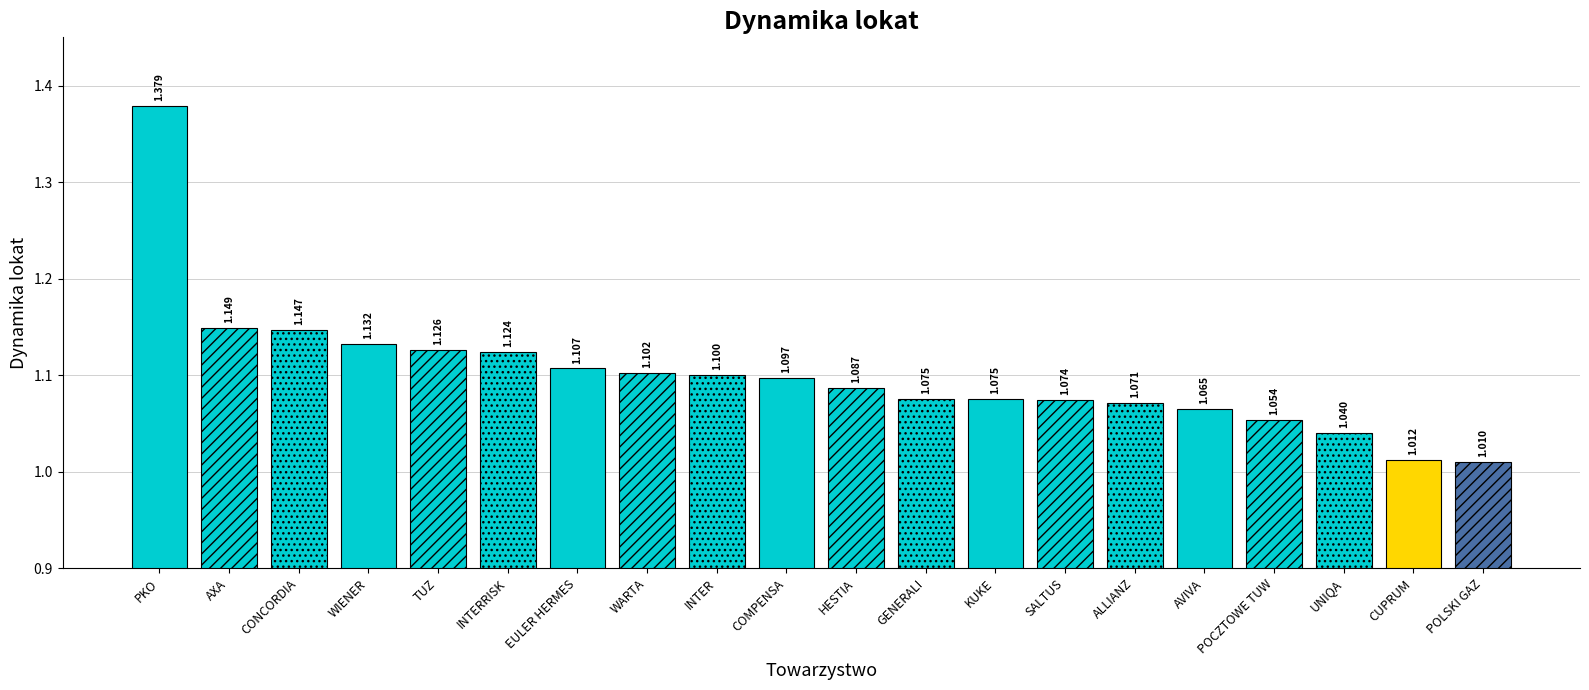

What is the ratio of the value at WIENER to the value at COMPENSA?

1.0